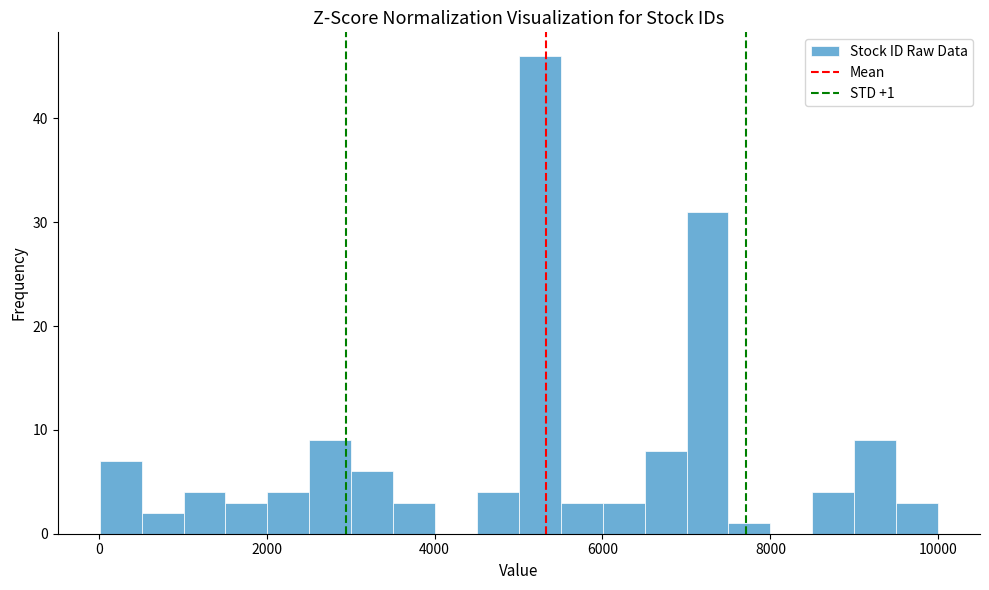

Read against the x-axis, roughly where is the centre of the tallest bar?

5200